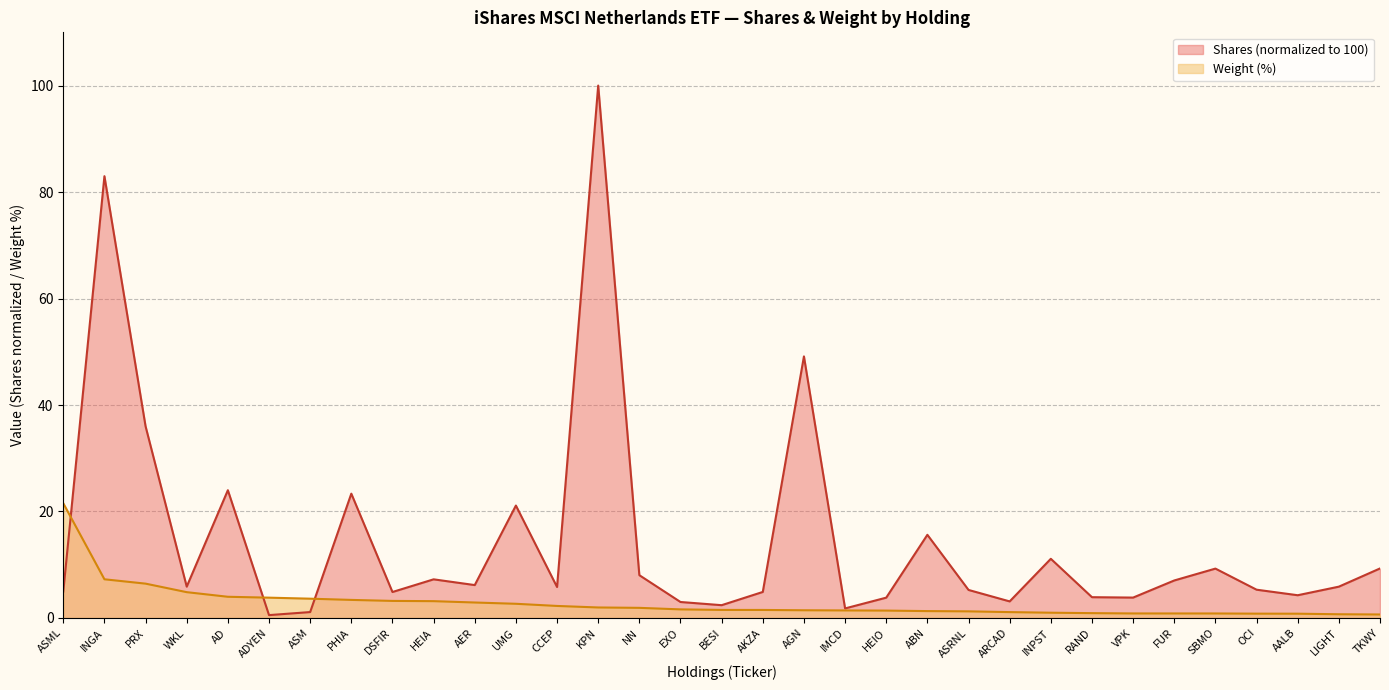

Is the value of Shares at AALB greater than the value of Weight (%) at INGA?

No